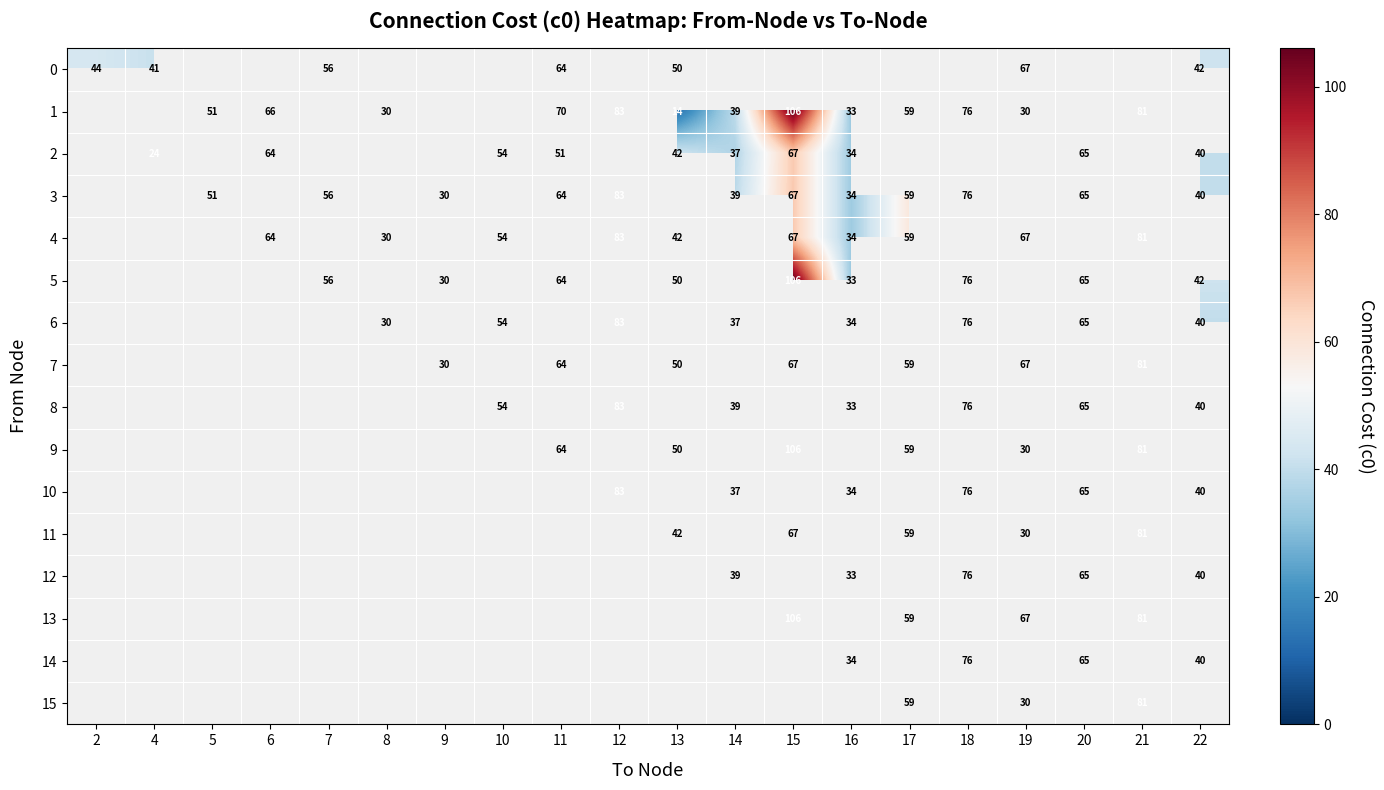

What is the difference between the 14 values at 20 and 22?

25